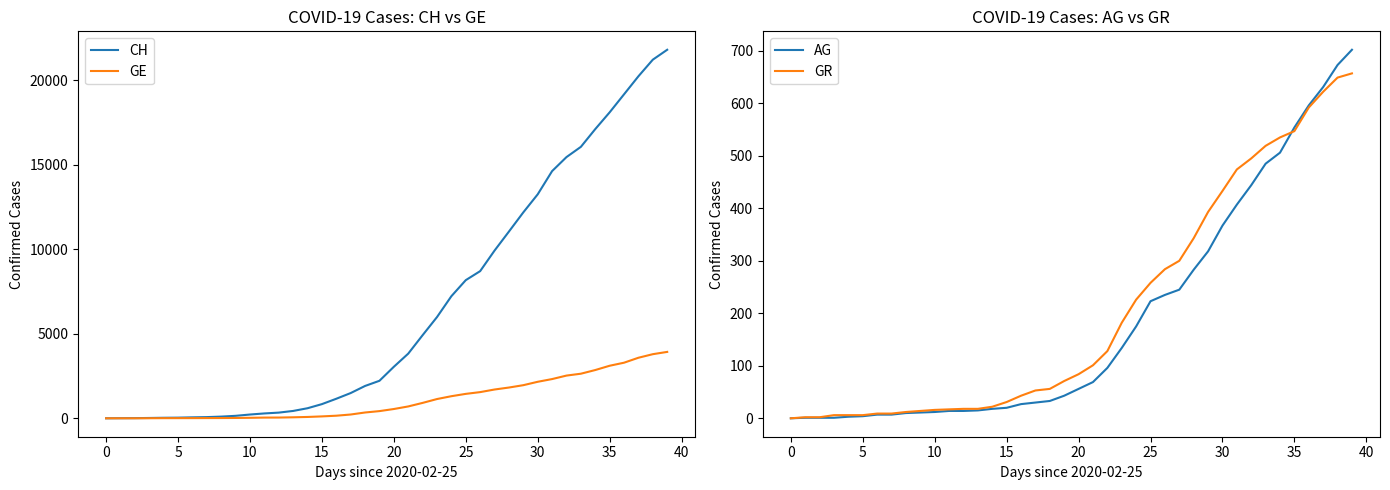

True or false: GE has more than 0 points higher than both neighbors.

False